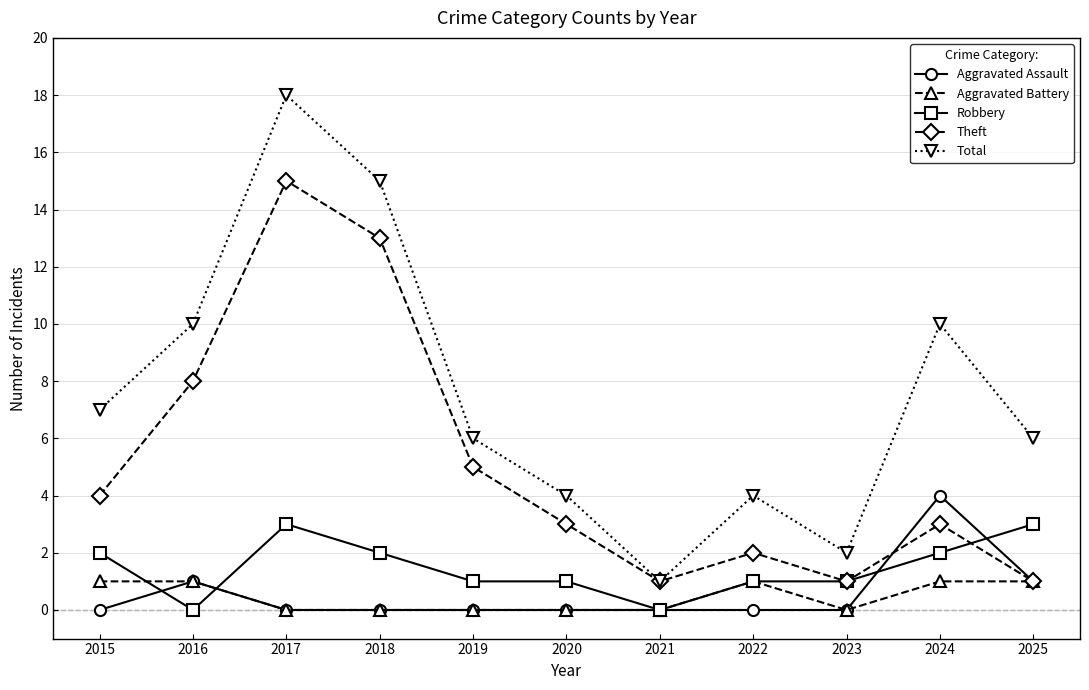

At which label does Total reach its peak?

2017